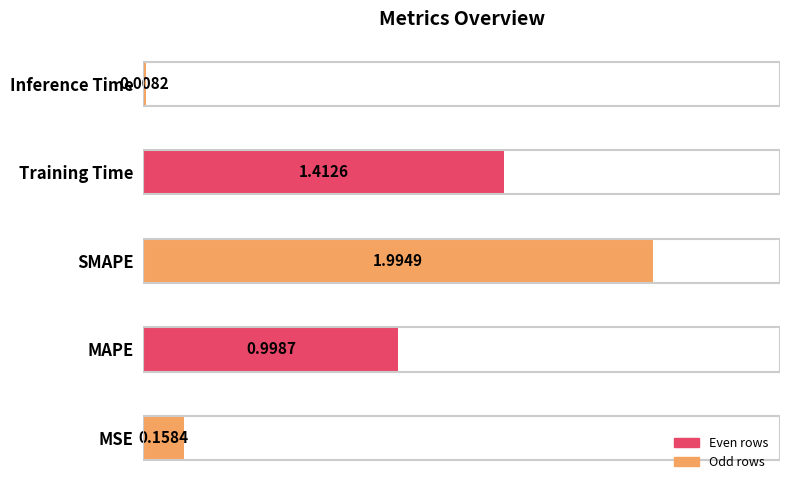

What is the change in value from SMAPE to Training Time?

-0.6